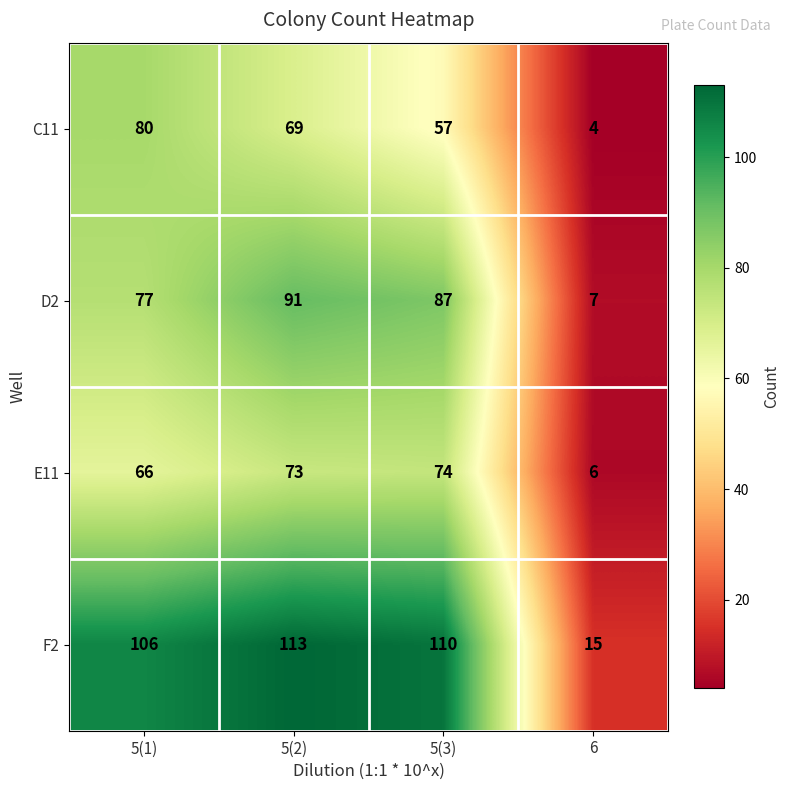

Reading left to right, extract all data points from this chart.

C11: 5(1)=80	5(2)=69	5(3)=57	6=4
D2: 5(1)=77	5(2)=91	5(3)=87	6=7
E11: 5(1)=66	5(2)=73	5(3)=74	6=6
F2: 5(1)=106	5(2)=113	5(3)=110	6=15